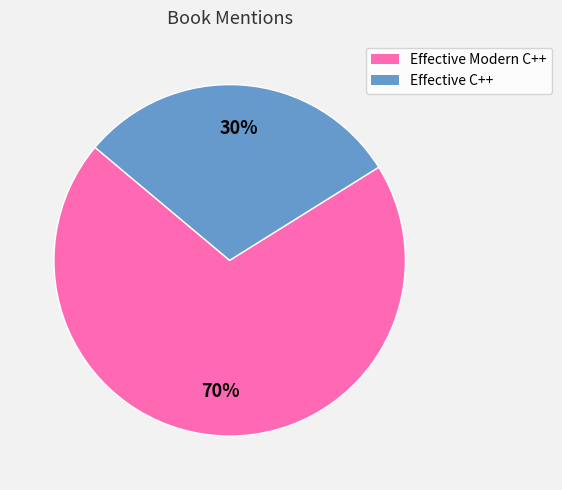

Rank the categories by value from lowest to highest.

Effective C++, Effective Modern C++